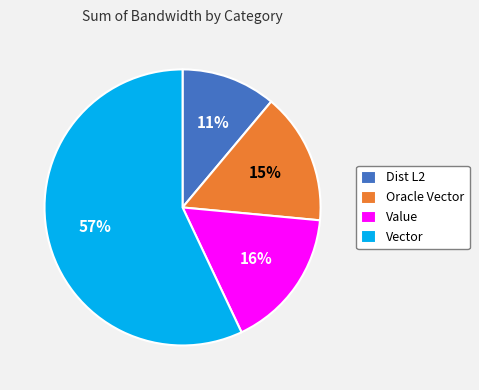

Between Value and Oracle Vector, which is larger?

Value